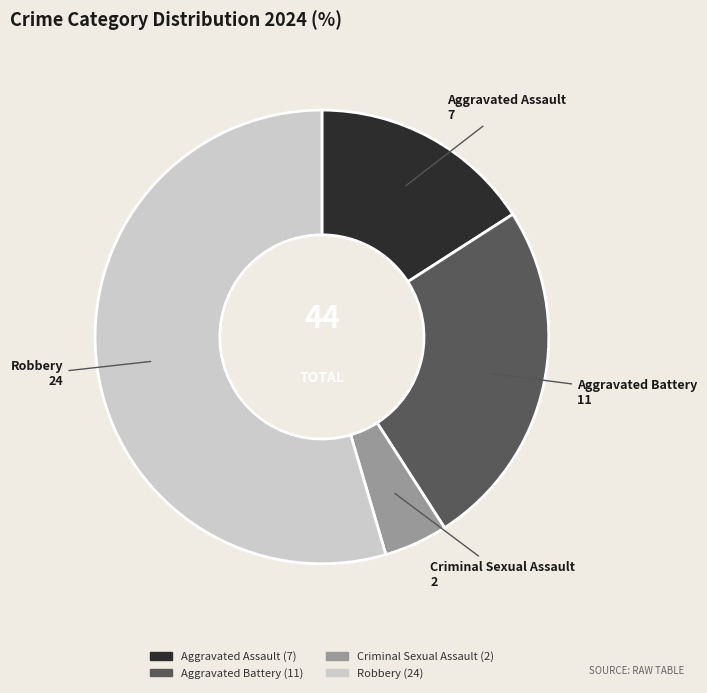

Which slice represents more than half of the pie?

Robbery